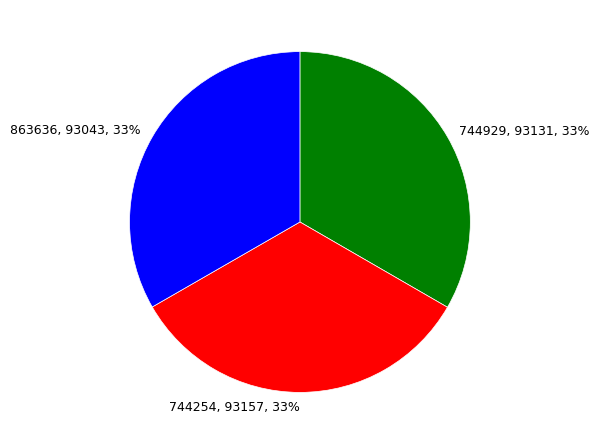

True or false: 744929 accounts for 33% of the total.

True